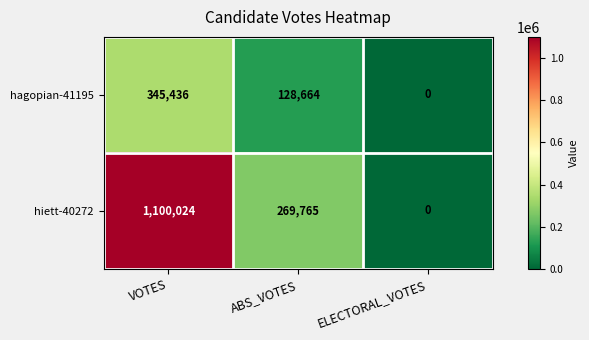

Which series has the largest total across all categories?

hiett-40272